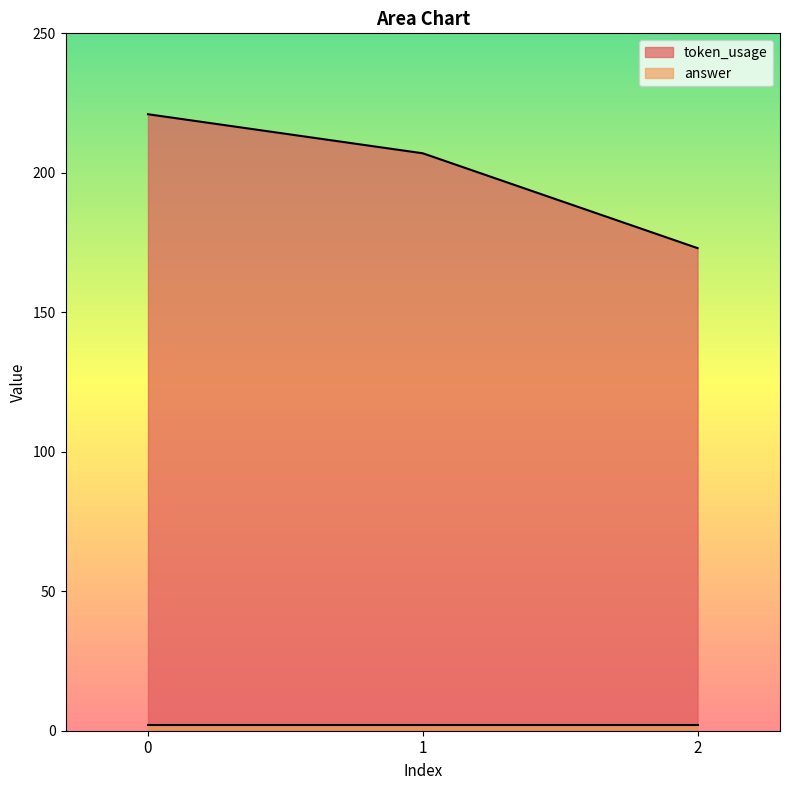

How many values are between 173 and 221?

3